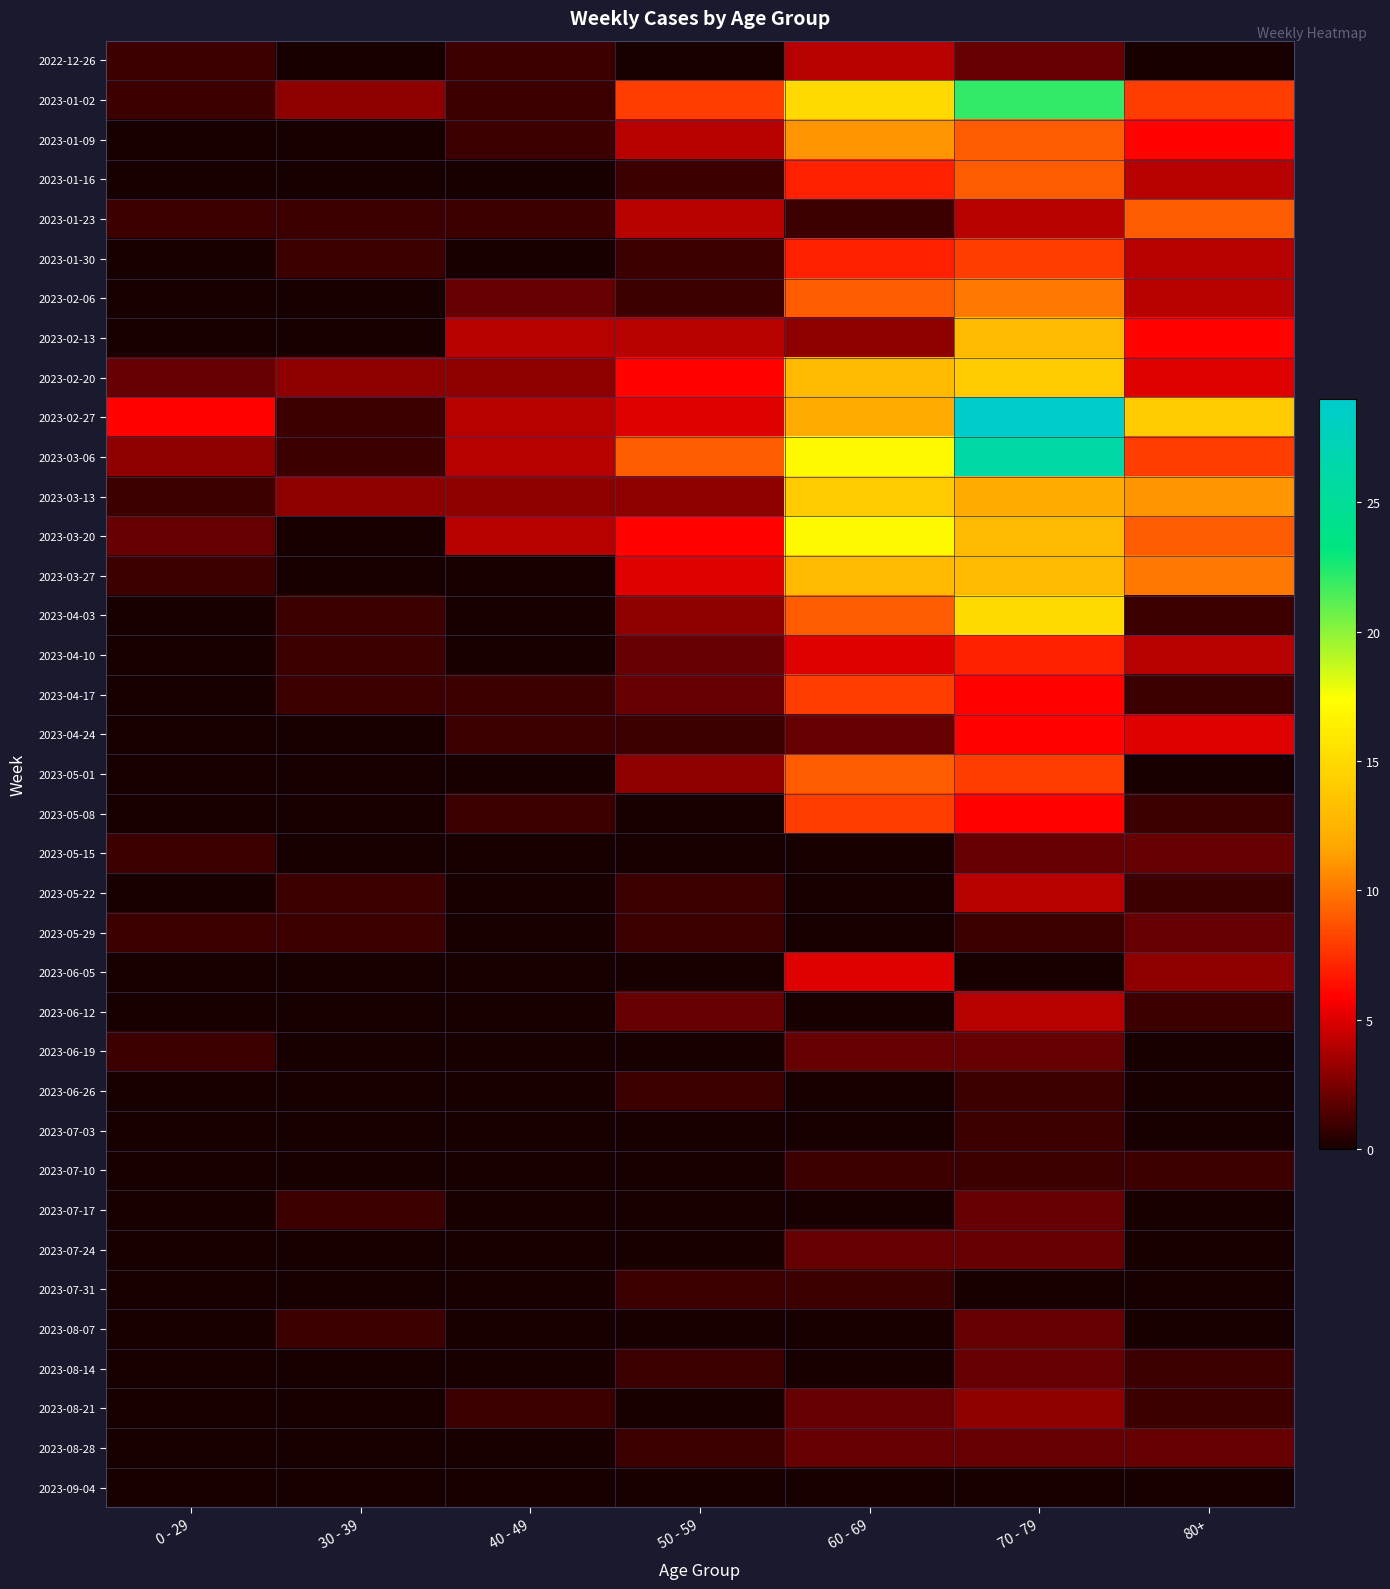

Reading right to left, transcribe all the data shown in this chart.

2022-12-26: 80+=0	70 - 79=2	60 - 69=4	50 - 59=0	40 - 49=1	30 - 39=0	0 - 29=1
2023-01-02: 80+=8	70 - 79=22	60 - 69=15	50 - 59=8	40 - 49=1	30 - 39=3	0 - 29=1
2023-01-09: 80+=6	70 - 79=9	60 - 69=11	50 - 59=4	40 - 49=1	30 - 39=0	0 - 29=0
2023-01-16: 80+=4	70 - 79=9	60 - 69=7	50 - 59=1	40 - 49=0	30 - 39=0	0 - 29=0
2023-01-23: 80+=9	70 - 79=4	60 - 69=1	50 - 59=4	40 - 49=1	30 - 39=1	0 - 29=1
2023-01-30: 80+=4	70 - 79=8	60 - 69=7	50 - 59=1	40 - 49=0	30 - 39=1	0 - 29=0
2023-02-06: 80+=4	70 - 79=10	60 - 69=9	50 - 59=1	40 - 49=2	30 - 39=0	0 - 29=0
2023-02-13: 80+=6	70 - 79=13	60 - 69=3	50 - 59=4	40 - 49=4	30 - 39=0	0 - 29=0
2023-02-20: 80+=5	70 - 79=14	60 - 69=13	50 - 59=6	40 - 49=3	30 - 39=3	0 - 29=2
2023-02-27: 80+=14	70 - 79=29	60 - 69=12	50 - 59=5	40 - 49=4	30 - 39=1	0 - 29=6
2023-03-06: 80+=8	70 - 79=26	60 - 69=17	50 - 59=9	40 - 49=4	30 - 39=1	0 - 29=3
2023-03-13: 80+=11	70 - 79=12	60 - 69=14	50 - 59=3	40 - 49=3	30 - 39=3	0 - 29=1
2023-03-20: 80+=9	70 - 79=13	60 - 69=17	50 - 59=6	40 - 49=4	30 - 39=0	0 - 29=2
2023-03-27: 80+=10	70 - 79=13	60 - 69=13	50 - 59=5	40 - 49=0	30 - 39=0	0 - 29=1
2023-04-03: 80+=1	70 - 79=15	60 - 69=9	50 - 59=3	40 - 49=0	30 - 39=1	0 - 29=0
2023-04-10: 80+=4	70 - 79=7	60 - 69=5	50 - 59=2	40 - 49=0	30 - 39=1	0 - 29=0
2023-04-17: 80+=1	70 - 79=6	60 - 69=8	50 - 59=2	40 - 49=1	30 - 39=1	0 - 29=0
2023-04-24: 80+=5	70 - 79=6	60 - 69=2	50 - 59=1	40 - 49=1	30 - 39=0	0 - 29=0
2023-05-01: 80+=0	70 - 79=8	60 - 69=9	50 - 59=3	40 - 49=0	30 - 39=0	0 - 29=0
2023-05-08: 80+=1	70 - 79=6	60 - 69=8	50 - 59=0	40 - 49=1	30 - 39=0	0 - 29=0
2023-05-15: 80+=2	70 - 79=2	60 - 69=0	50 - 59=0	40 - 49=0	30 - 39=0	0 - 29=1
2023-05-22: 80+=1	70 - 79=4	60 - 69=0	50 - 59=1	40 - 49=0	30 - 39=1	0 - 29=0
2023-05-29: 80+=2	70 - 79=1	60 - 69=0	50 - 59=1	40 - 49=0	30 - 39=1	0 - 29=1
2023-06-05: 80+=3	70 - 79=0	60 - 69=5	50 - 59=0	40 - 49=0	30 - 39=0	0 - 29=0
2023-06-12: 80+=1	70 - 79=4	60 - 69=0	50 - 59=2	40 - 49=0	30 - 39=0	0 - 29=0
2023-06-19: 80+=0	70 - 79=2	60 - 69=2	50 - 59=0	40 - 49=0	30 - 39=0	0 - 29=1
2023-06-26: 80+=0	70 - 79=1	60 - 69=0	50 - 59=1	40 - 49=0	30 - 39=0	0 - 29=0
2023-07-03: 80+=0	70 - 79=1	60 - 69=0	50 - 59=0	40 - 49=0	30 - 39=0	0 - 29=0
2023-07-10: 80+=1	70 - 79=1	60 - 69=1	50 - 59=0	40 - 49=0	30 - 39=0	0 - 29=0
2023-07-17: 80+=0	70 - 79=2	60 - 69=0	50 - 59=0	40 - 49=0	30 - 39=1	0 - 29=0
2023-07-24: 80+=0	70 - 79=2	60 - 69=2	50 - 59=0	40 - 49=0	30 - 39=0	0 - 29=0
2023-07-31: 80+=0	70 - 79=0	60 - 69=1	50 - 59=1	40 - 49=0	30 - 39=0	0 - 29=0
2023-08-07: 80+=0	70 - 79=2	60 - 69=0	50 - 59=0	40 - 49=0	30 - 39=1	0 - 29=0
2023-08-14: 80+=1	70 - 79=2	60 - 69=0	50 - 59=1	40 - 49=0	30 - 39=0	0 - 29=0
2023-08-21: 80+=1	70 - 79=3	60 - 69=2	50 - 59=0	40 - 49=1	30 - 39=0	0 - 29=0
2023-08-28: 80+=2	70 - 79=2	60 - 69=2	50 - 59=1	40 - 49=0	30 - 39=0	0 - 29=0
2023-09-04: 80+=0	70 - 79=0	60 - 69=0	50 - 59=0	40 - 49=0	30 - 39=0	0 - 29=0